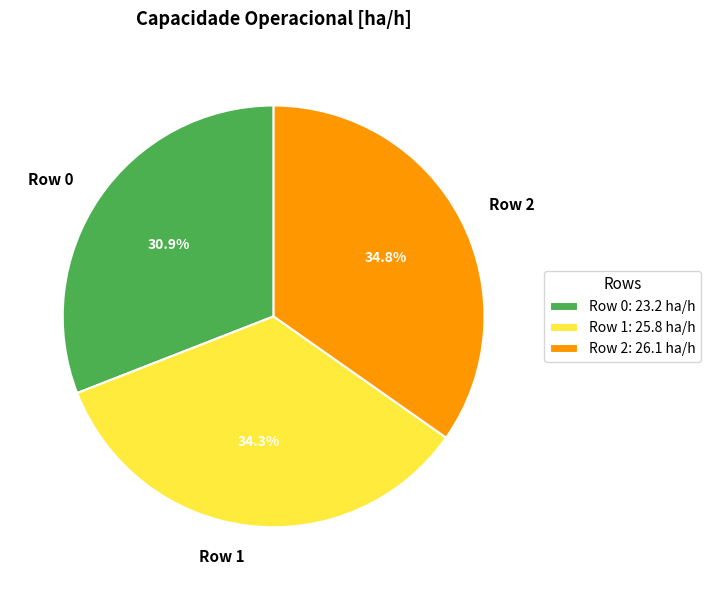

Which has a higher value, Row 1 or Row 0?

Row 1